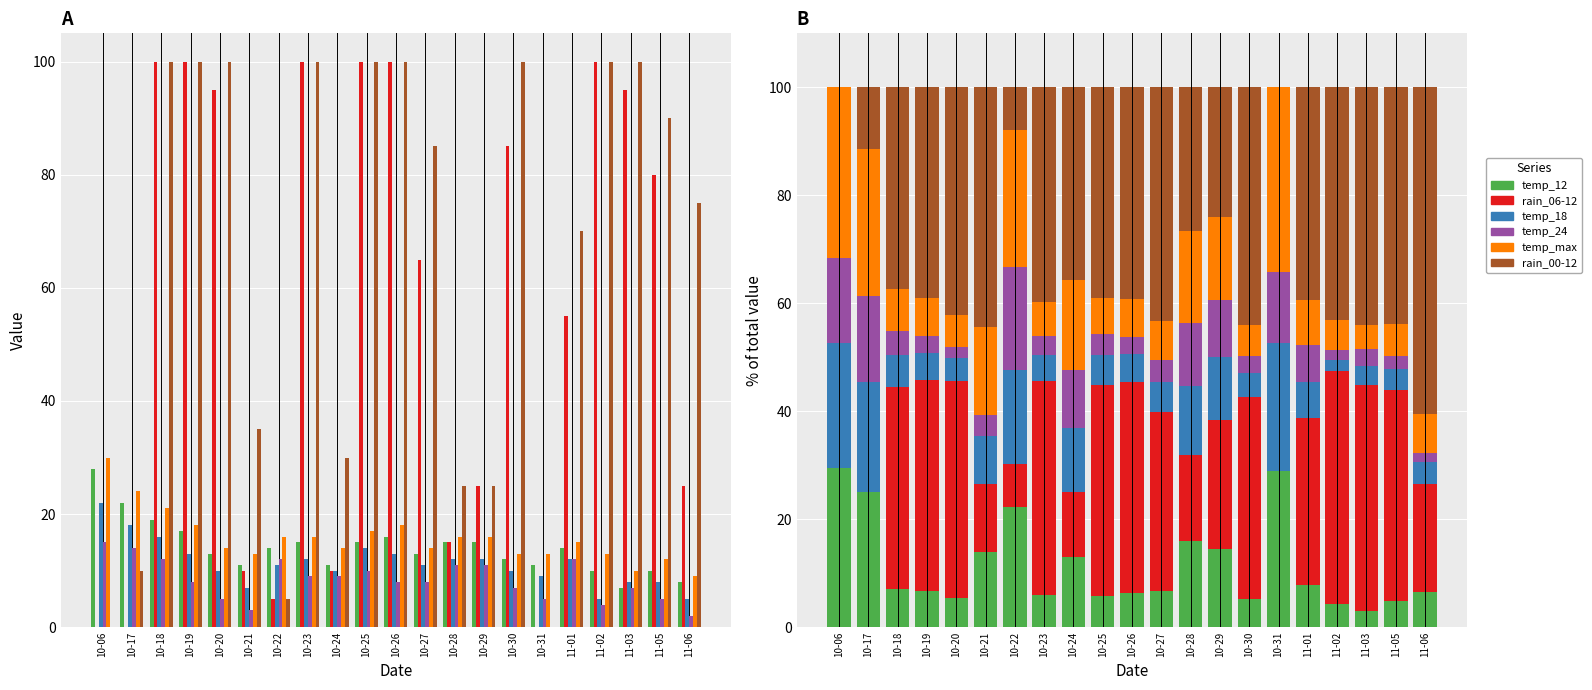

What is the difference between the highest and lowest values at 11-02?

41.4